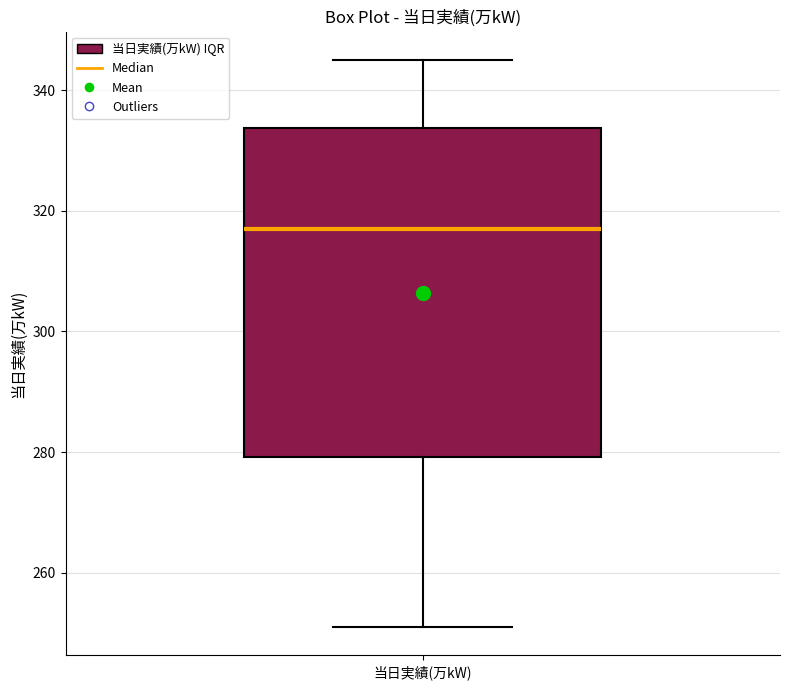

Transcribe this box plot: give where the median line is, the range the box spans, and where the two whiskers end, as read against the y-axis. The values are not printed on the chart, so give them approximately, as read against the axis.

median 318, box 280 to 334, whiskers 252 to 346